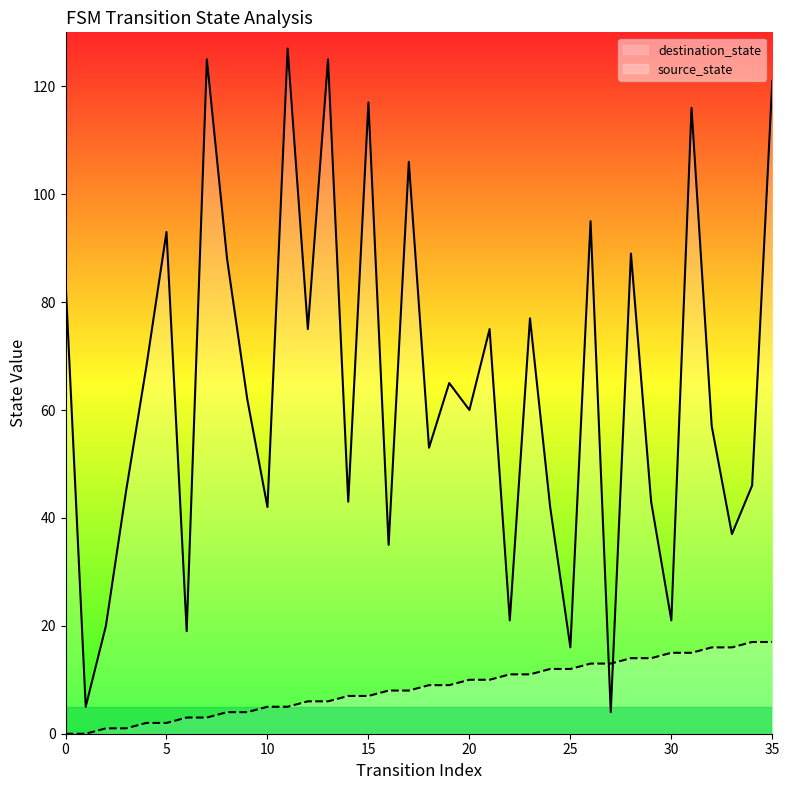

How many data points does each series have?

36